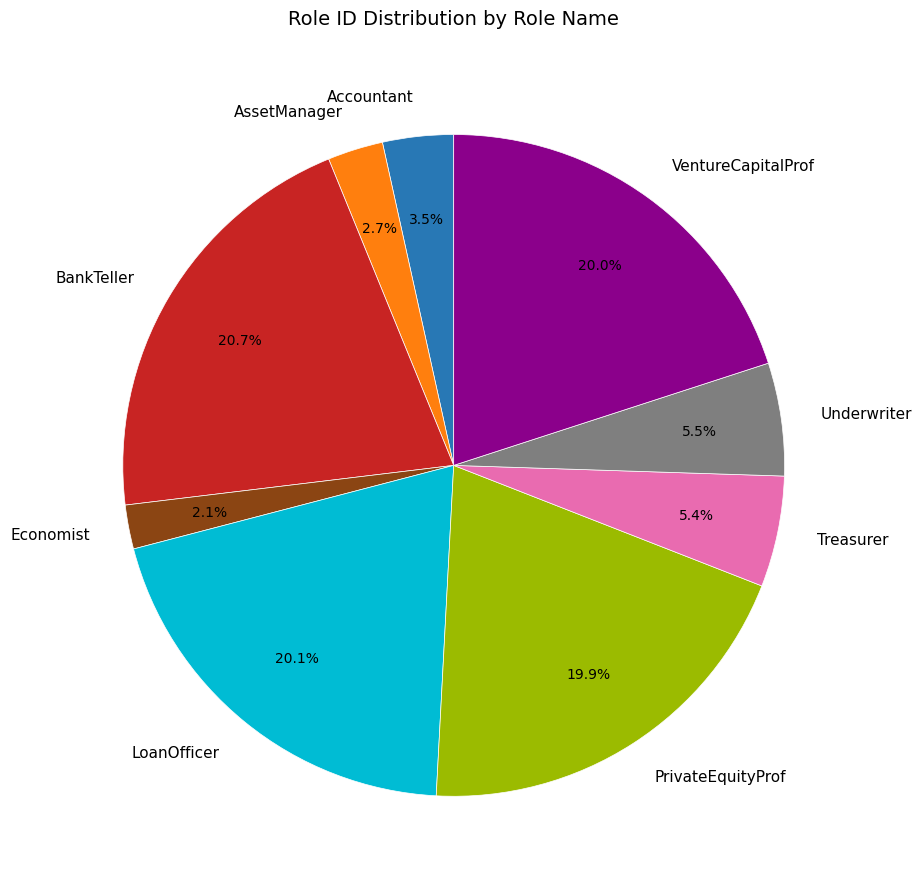

What is the total percentage of Underwriter and PrivateEquityProf?

25.4%